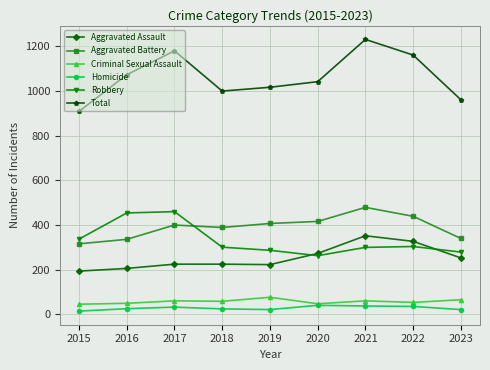

List the series in order of their peak value, lowest first.

Homicide, Criminal Sexual Assault, Aggravated Assault, Robbery, Aggravated Battery, Total